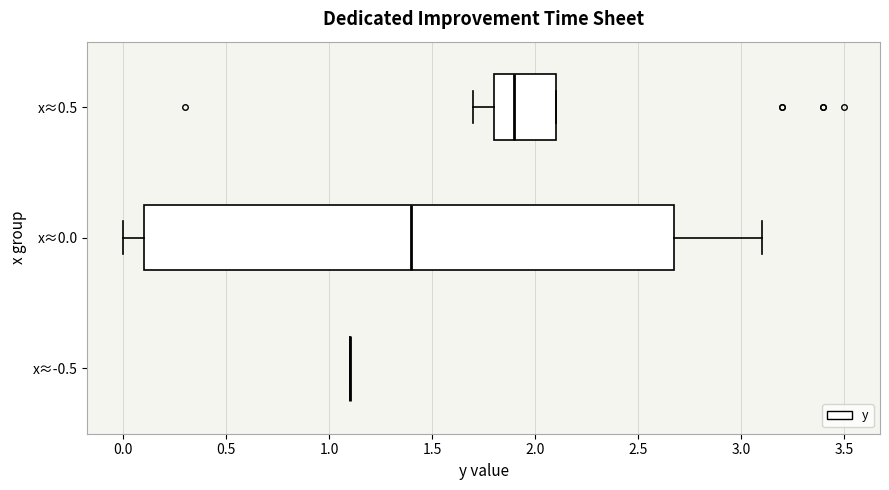

Reading bottom to top, transcribe this box plot: for each box, give where its median line is, the range the box spans, and where its two whiskers end, as read against the x-axis. The values are not printed on the chart, so give them approximately, as read against the axis.

x≈-0.5: box collapsed to a line at 1.1, whiskers 1.1 to 1.1
x≈0.0: median 1.4, box 0.1 to 2.7, whiskers 0.0 to 3.1
x≈0.5: median 1.9, box 1.8 to 2.1, whiskers 1.7 to 2.1